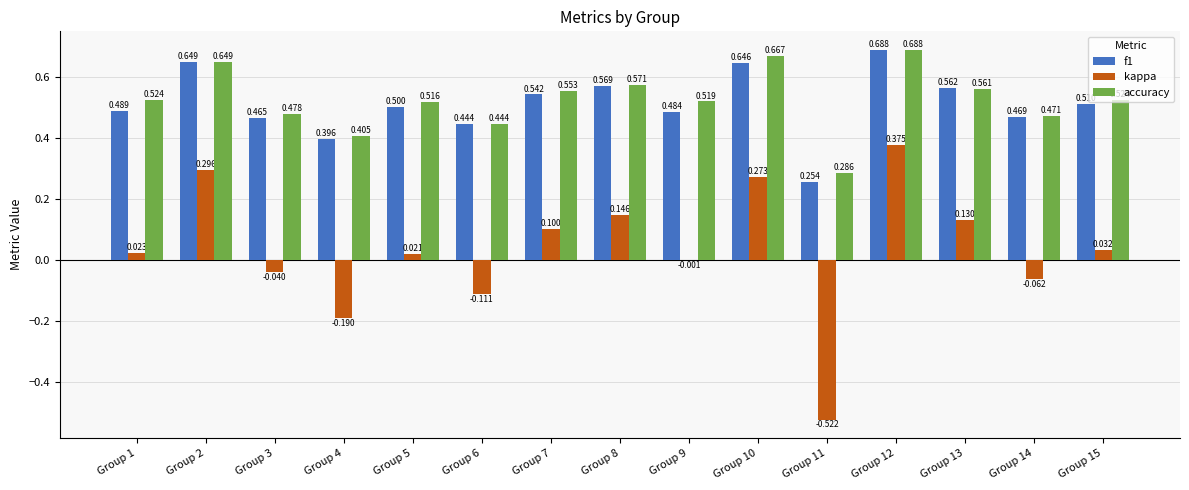

Between Group 3 and Group 4, which series saw the biggest shift?

kappa